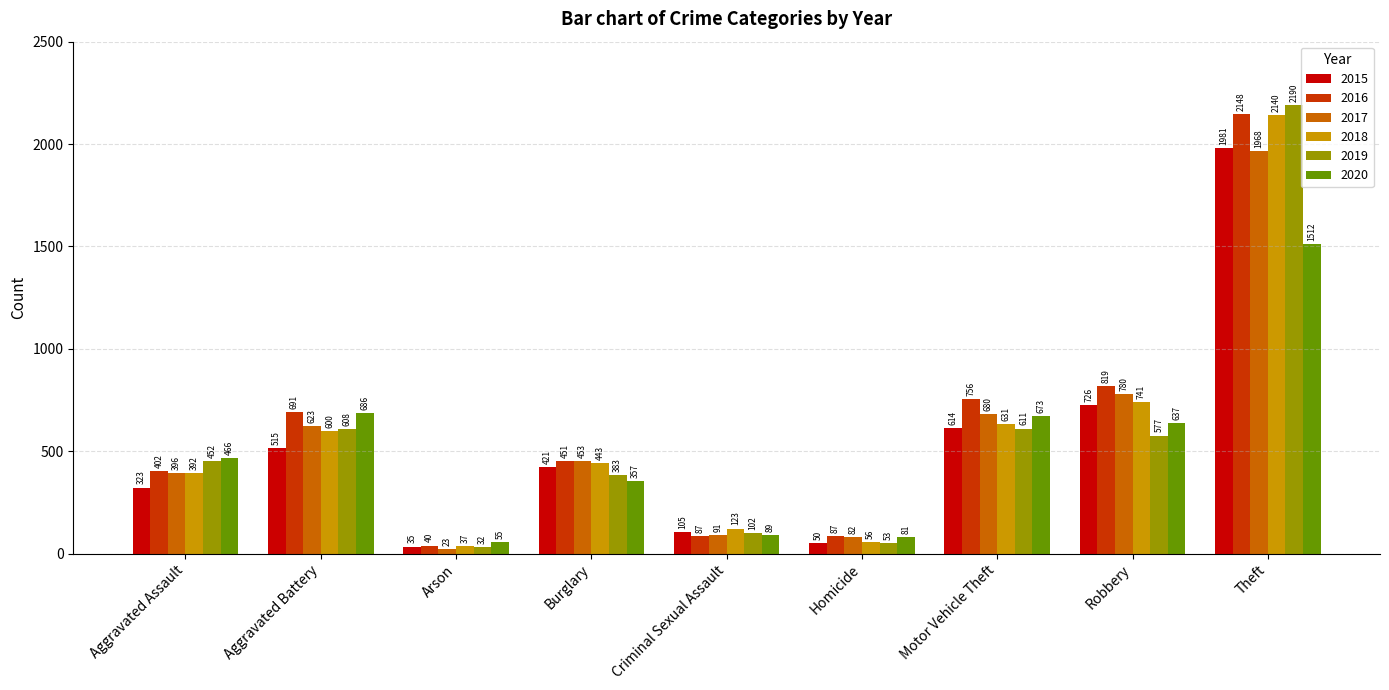

What is the difference between the maximum and second lowest values in the 2020 series?

1431